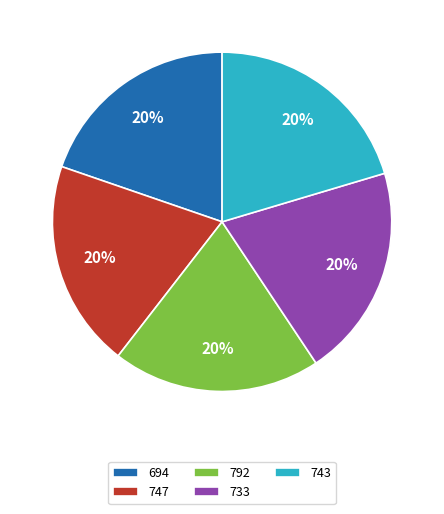

To the nearest percent, what is the combined percentage of 792 and 747?

40%